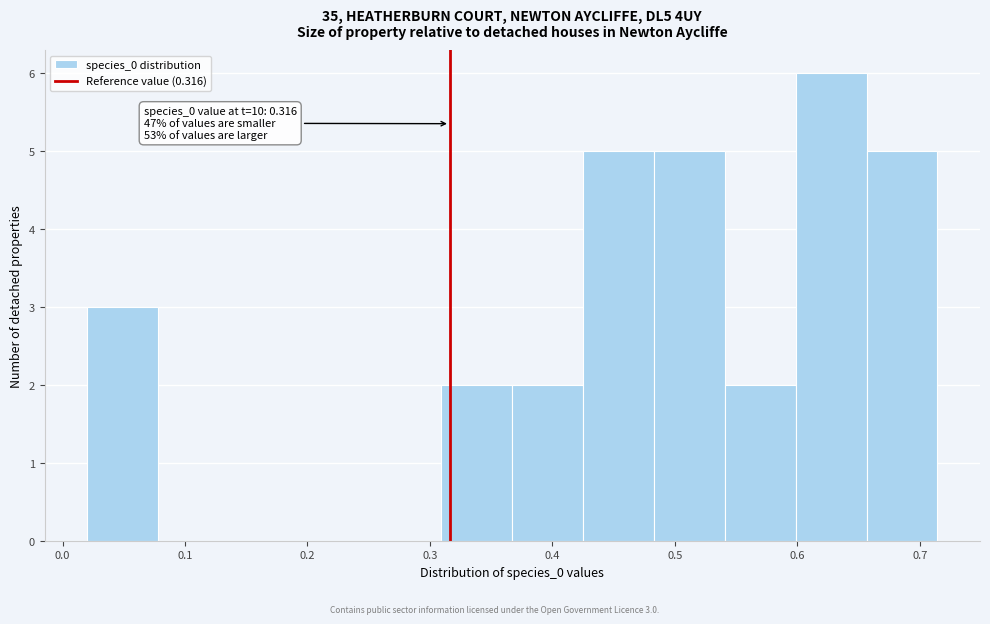

Which range on the x-axis has the tallest bar?

0.60 to 0.66